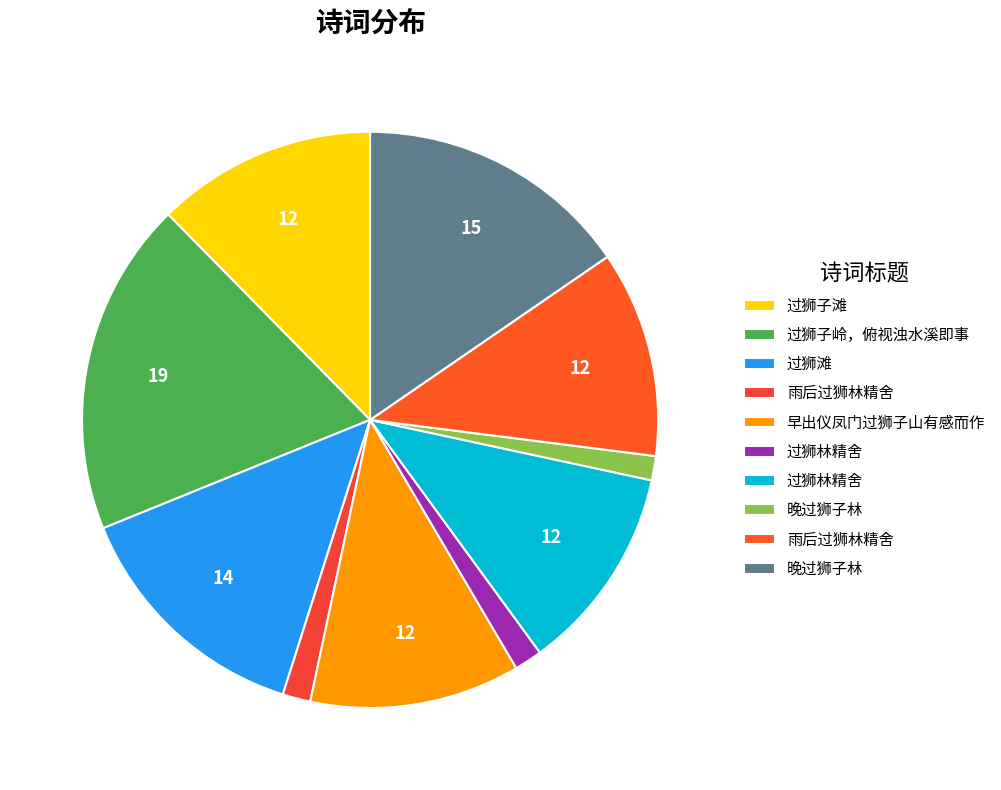

To the nearest percent, what is the difference between the largest and smallest slice percentages?

17%